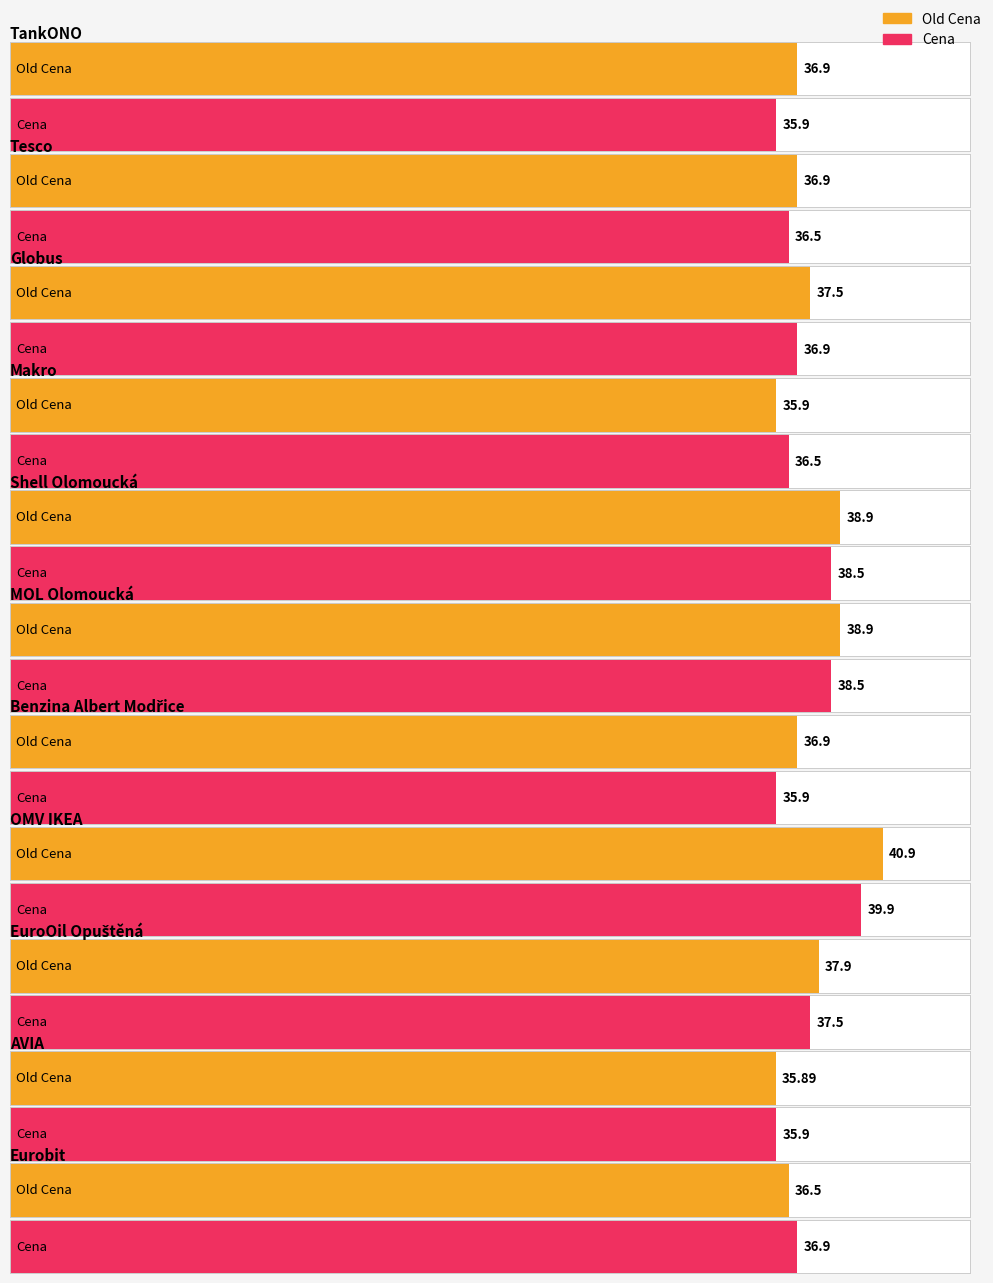

How many values in the Cena series are below 36?

3